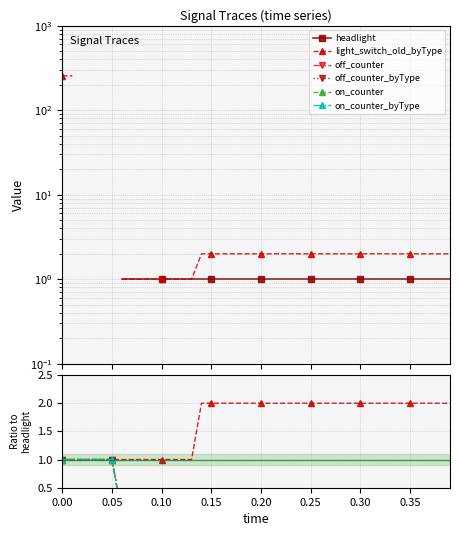

How many values in off_counter are above zero?

6